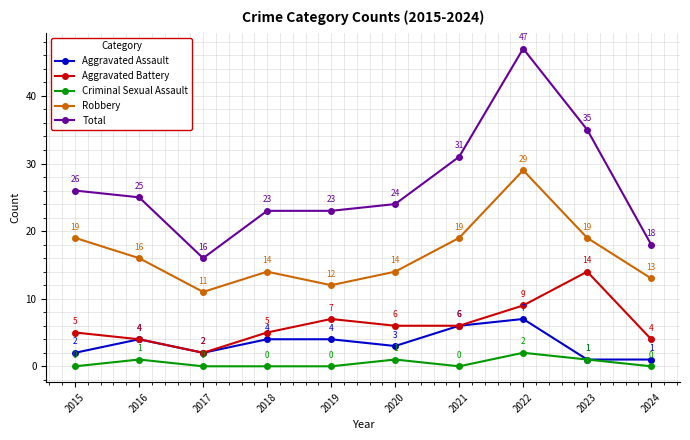

Is this an area chart (filled region under the line)?

No